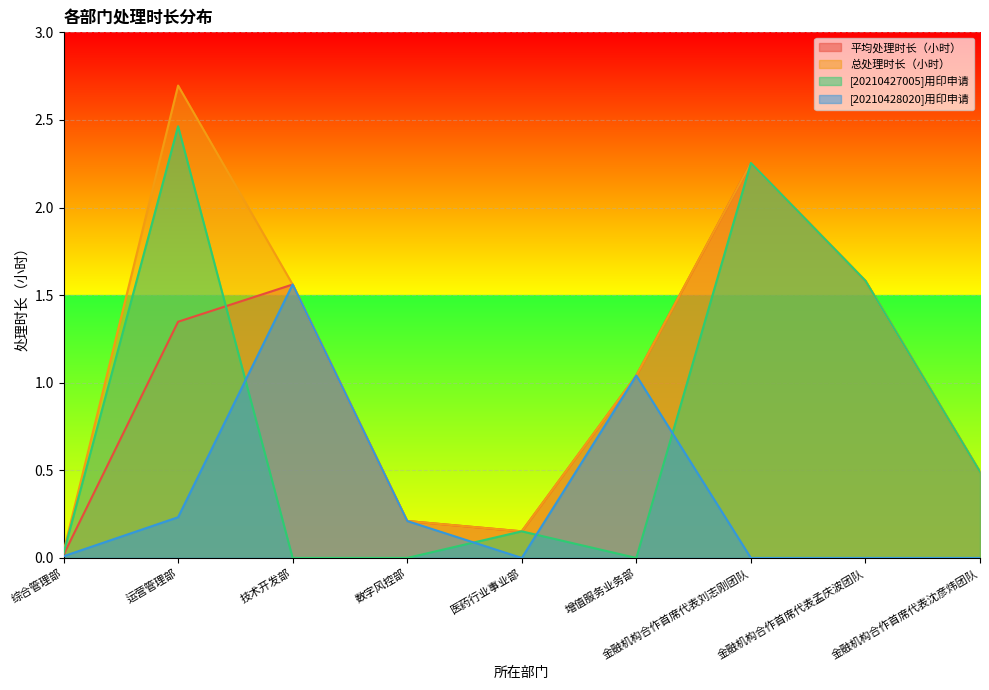

Which series has the widest spread of values?

总处理时长（小时）